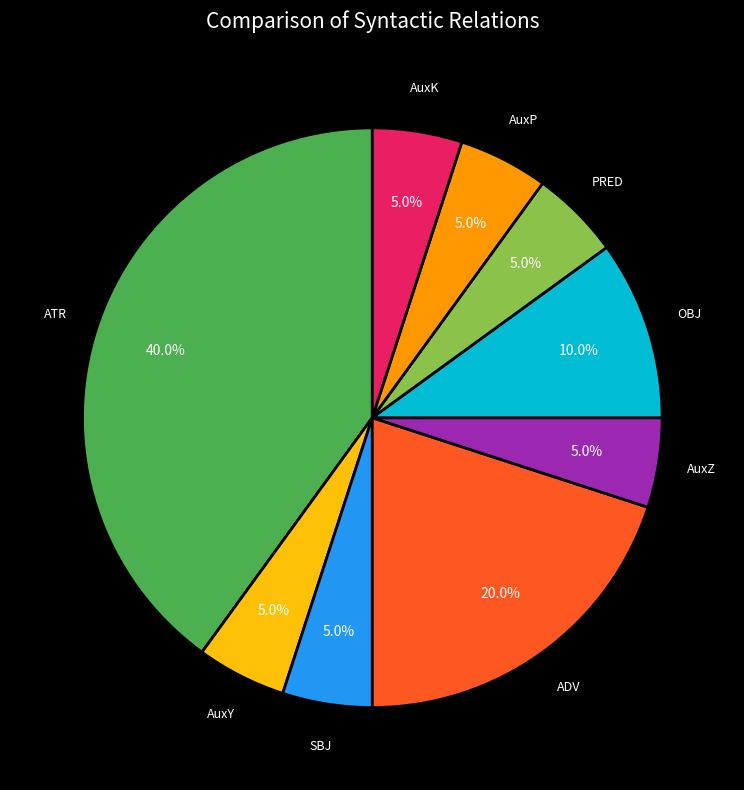

Is there any slice that represents more than half of the pie?

No